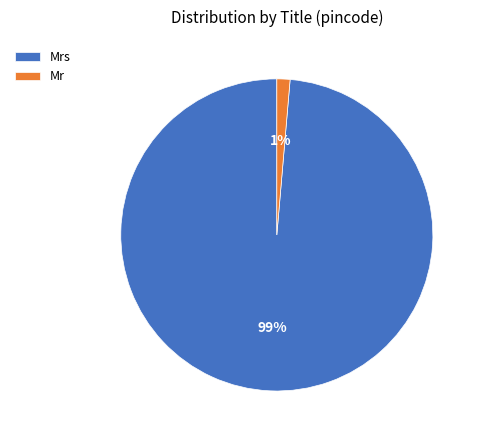

What percentage is the Mr slice, to the nearest percent?

1%